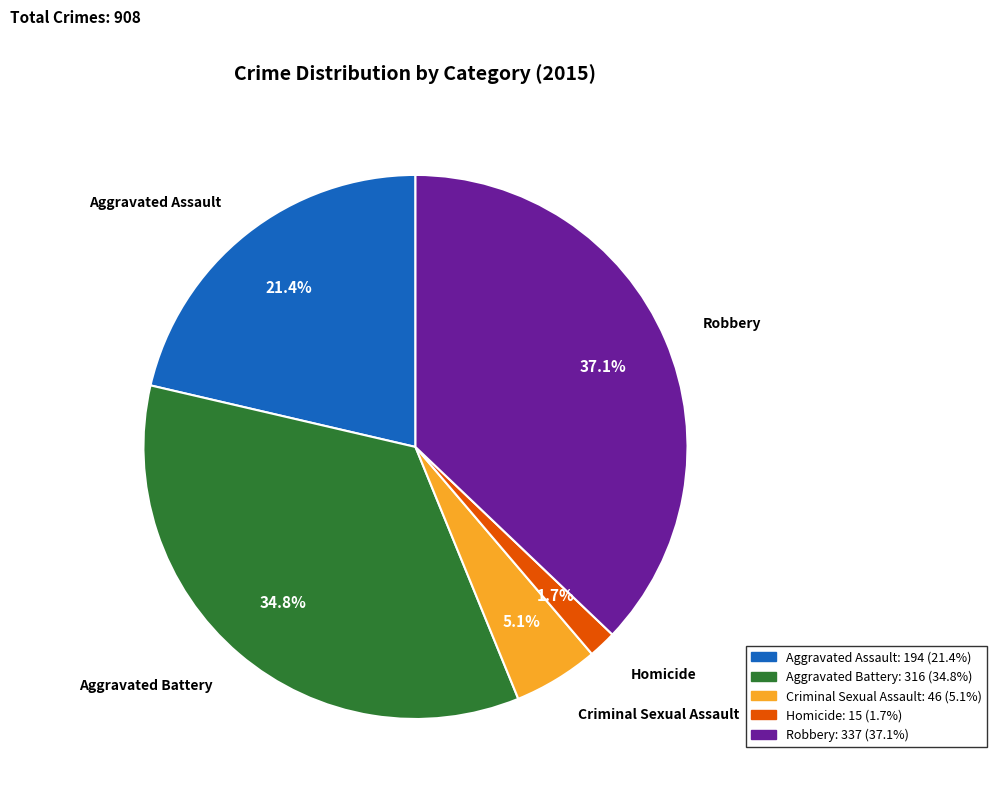

To the nearest percent, what is the average slice percentage?

20%